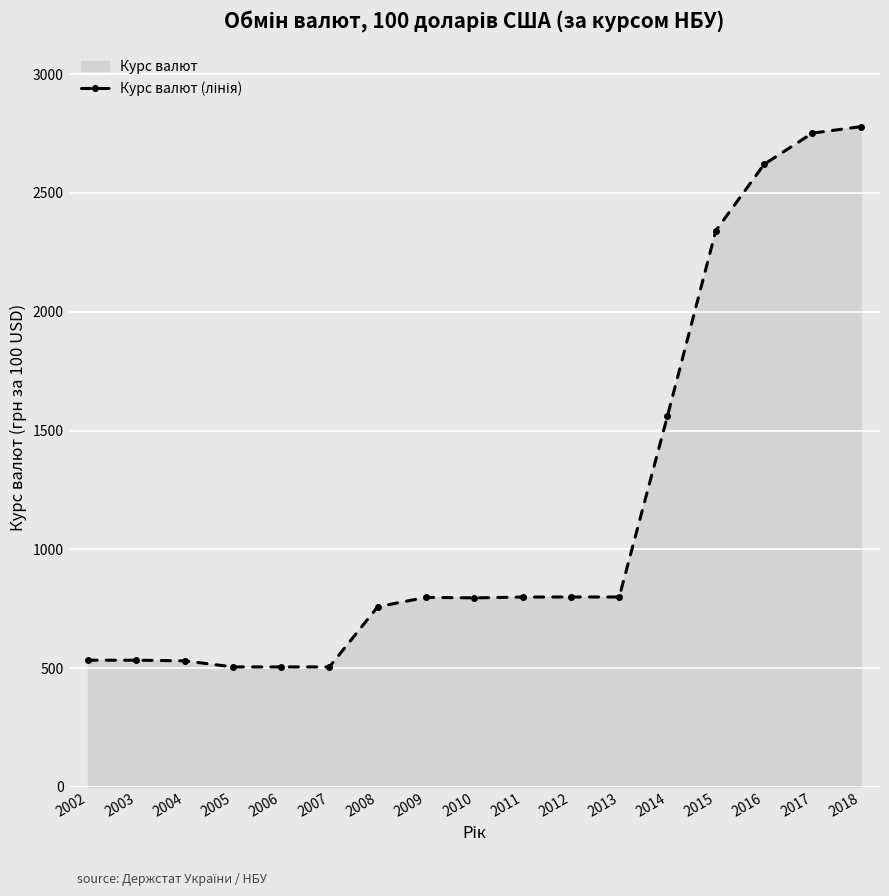

How many interior local valleys (lower than both neighbors) does the data have?

1